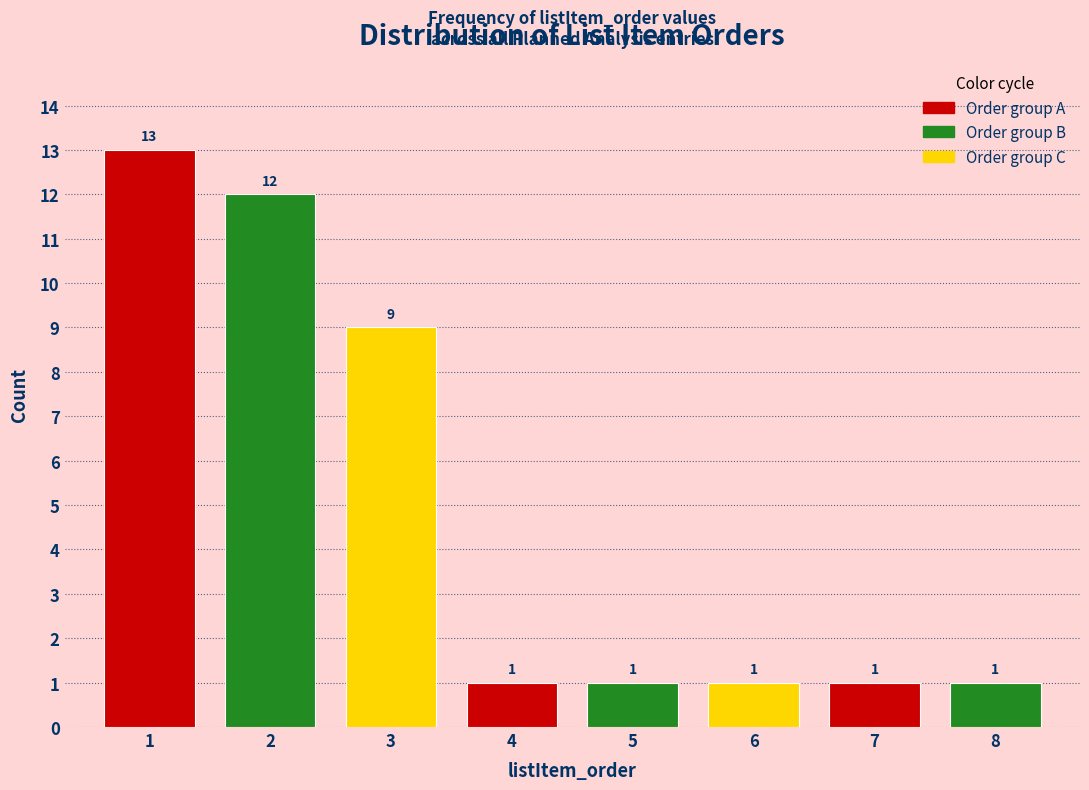

Reading left to right, what are all the values shown in this chart?

1=13	2=12	3=9	4=1	5=1	6=1	7=1	8=1